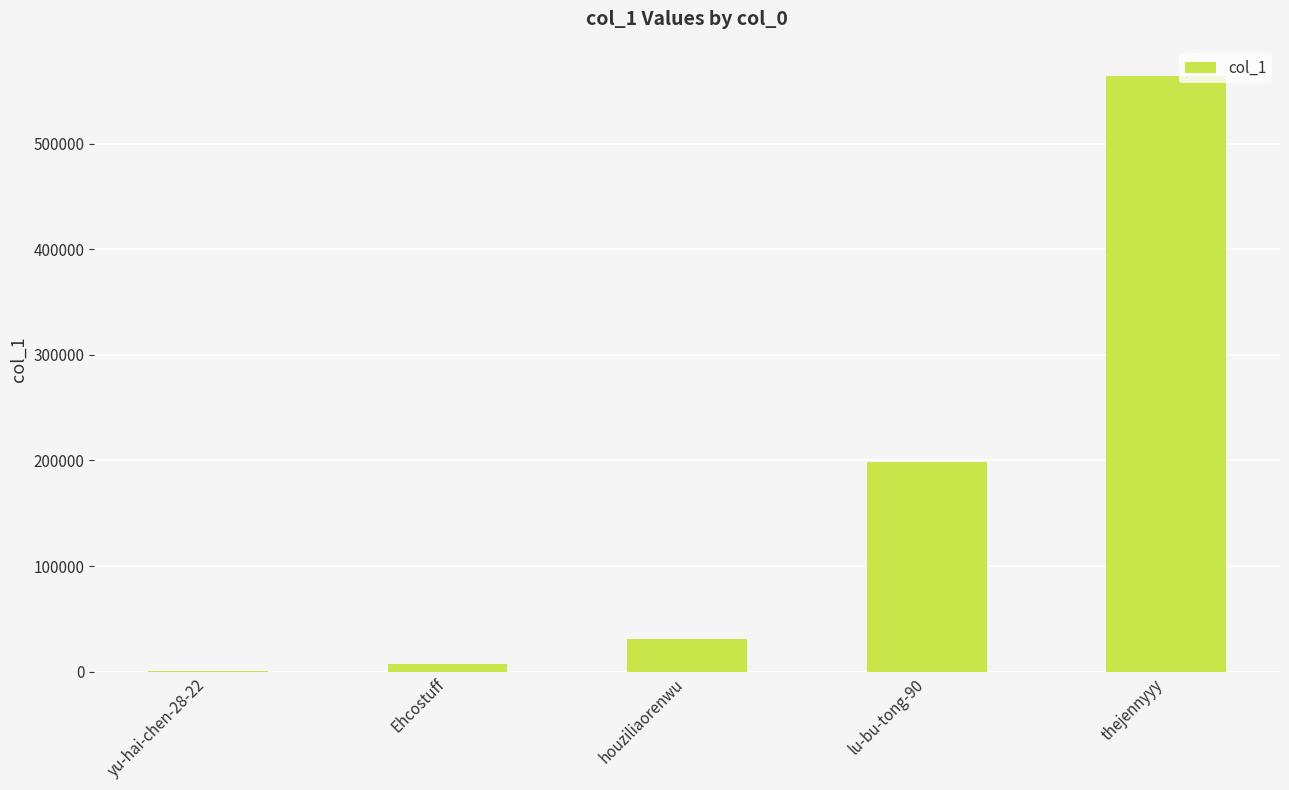

What is the maximum value shown in the chart?

564308